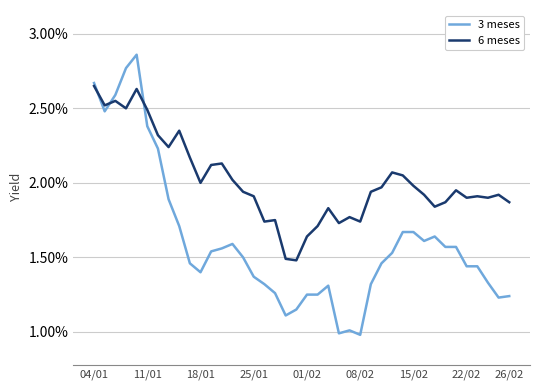

What is the smallest value displayed?

1.0